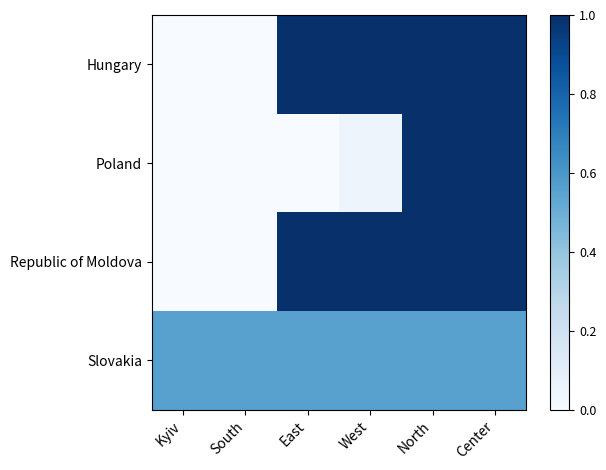

Reading left to right, extract all data points from this chart.

Hungary: Kyiv=0.0	South=0.0	East=1.0	West=1.0	North=1.0	Center=1.0
Poland: Kyiv=0.0	South=0.0	East=0.0	West=0.0	North=1.0	Center=1.0
Republic of Moldova: Kyiv=0.0	South=0.0	East=1.0	West=1.0	North=1.0	Center=1.0
Slovakia: Kyiv=0.6	South=0.6	East=0.6	West=0.6	North=0.6	Center=0.6